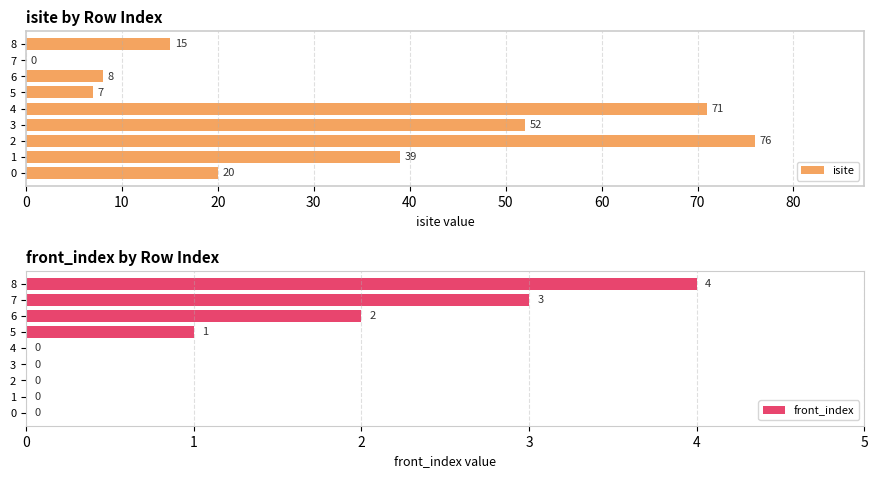

Which series has the largest total across all categories?

isite